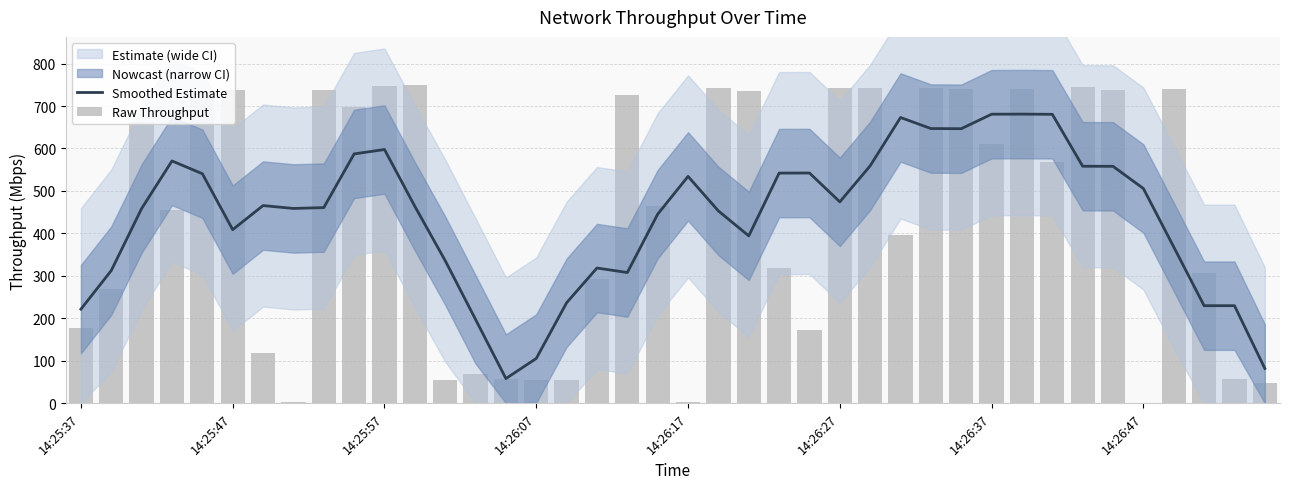

What position from the right is 23?

17